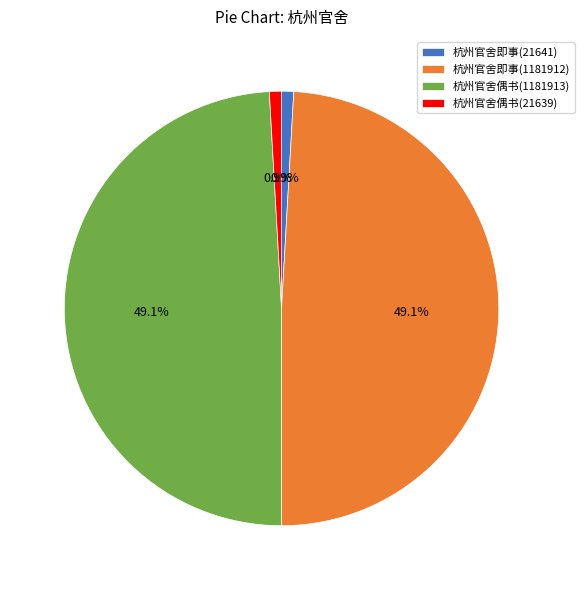

Does 杭州官舍即事(21641) represent more than half of the total?

No